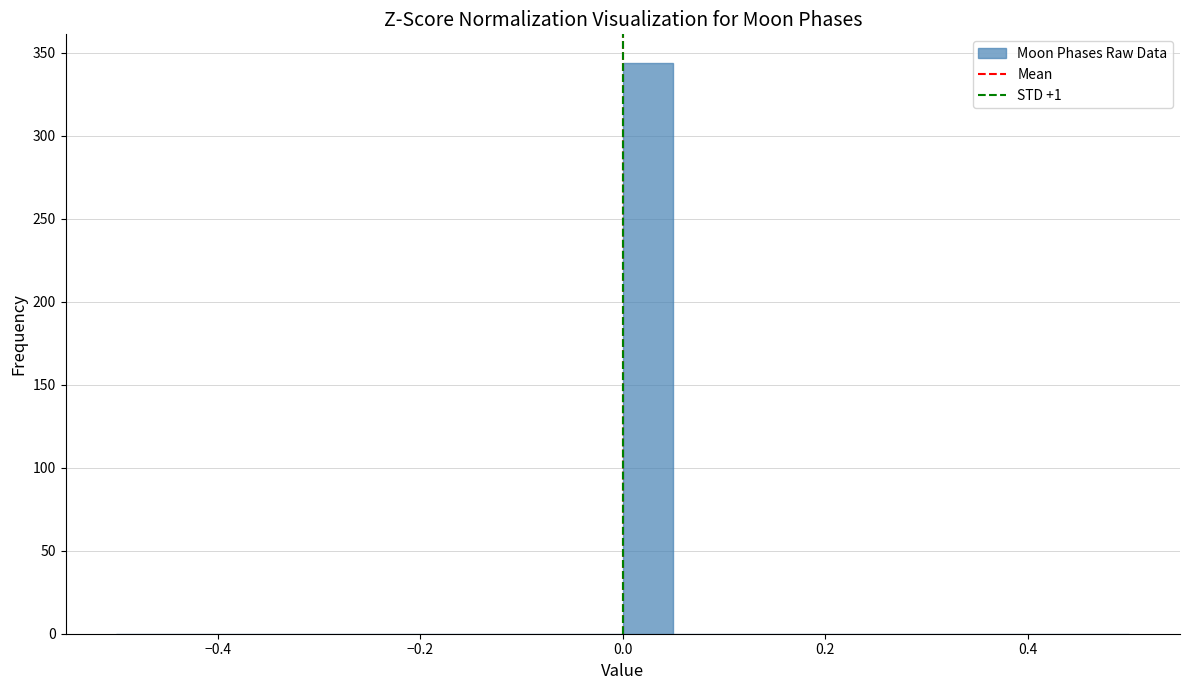

Around what value on the x-axis is the tallest bar? Give the approximate position of its centre, as read against the axis.

0.02